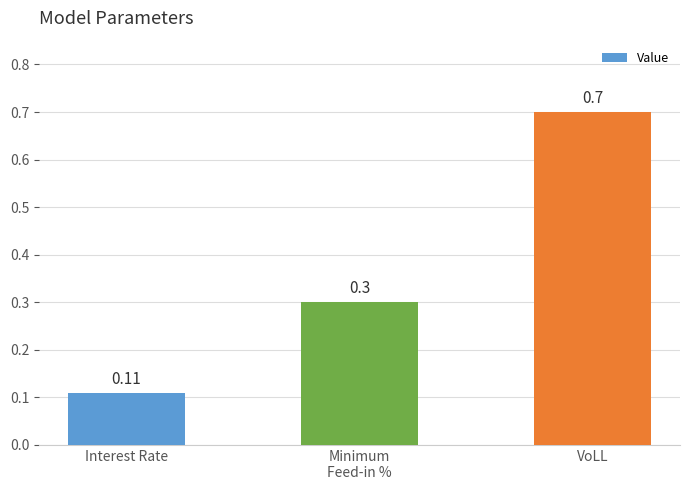

At which category does the chart reach its minimum across all series?

Interest Rate